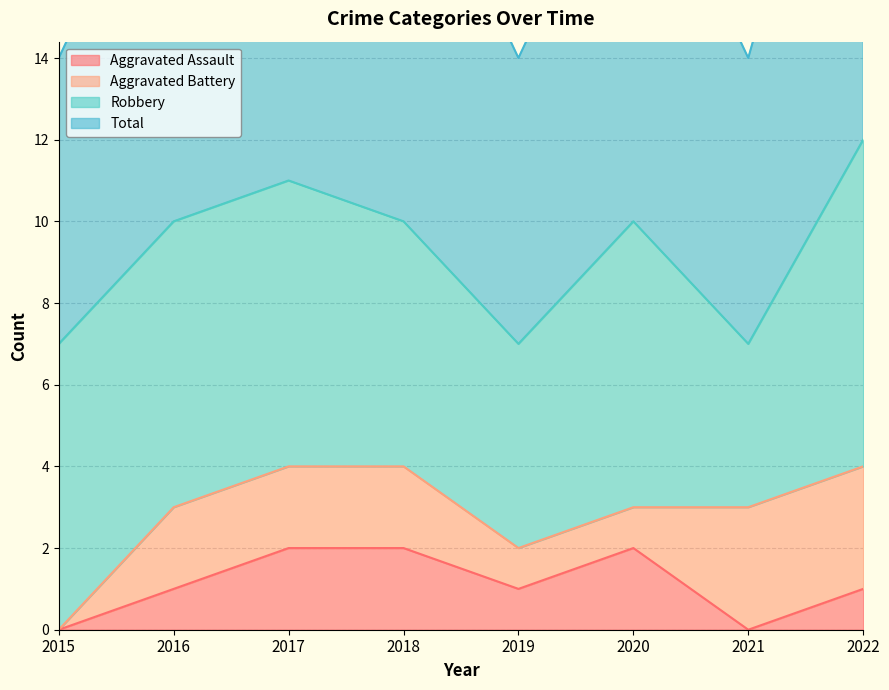

Rank the categories by Aggravated Assault value from lowest to highest.

2015, 2021, 2016, 2019, 2022, 2017, 2018, 2020